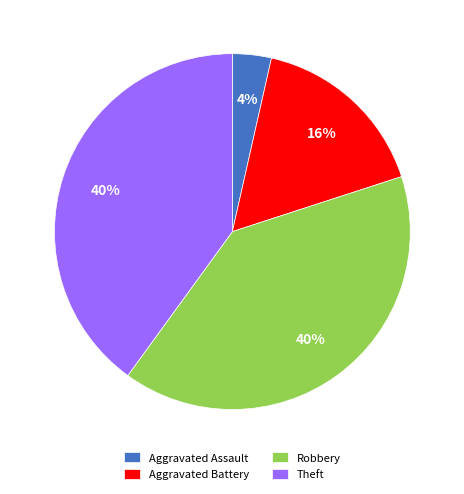

How many segments does this pie chart have?

4